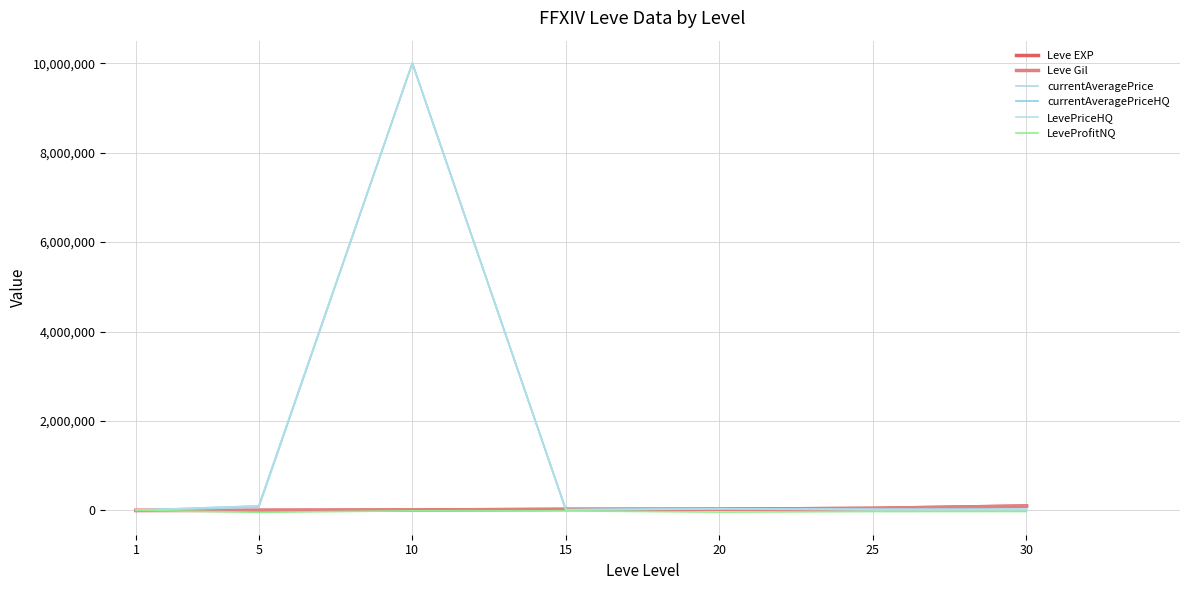

What is the smallest value displayed?

-40860.0